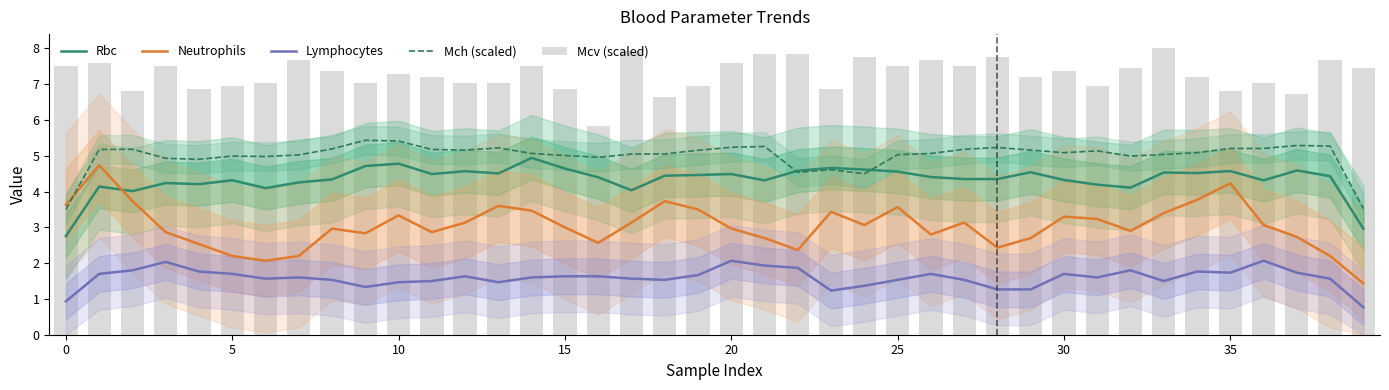

Reading left to right, what are all the values shown in this chart?

Rbc: 2.8	4.1	4.0	4.2	4.2	4.3	4.1	4.3	4.3	4.7	4.8	4.5	4.6	4.5	4.9	4.6	4.4	4.0	4.4	4.5	4.5	4.3	4.6	4.7	4.6	4.6	4.4	4.3	4.3	4.5	4.3	4.2	4.1	4.5	4.5	4.6	4.3	4.6	4.4	3.0
Neutrophils: 3.6	4.7	3.7	2.9	2.5	2.2	2.1	2.2	3.0	2.8	3.3	2.9	3.1	3.6	3.5	3.0	2.6	3.1	3.7	3.5	3.0	2.7	2.4	3.4	3.1	3.6	2.8	3.1	2.4	2.7	3.3	3.2	2.9	3.4	3.8	4.2	3.1	2.7	2.2	1.4
Lymphocytes: 0.9	1.7	1.8	2.0	1.8	1.7	1.6	1.6	1.5	1.3	1.5	1.5	1.6	1.5	1.6	1.6	1.6	1.6	1.5	1.7	2.1	1.9	1.9	1.2	1.4	1.5	1.7	1.5	1.3	1.3	1.7	1.6	1.8	1.5	1.8	1.7	2.1	1.7	1.6	0.8
Mch (scaled): 3.5	5.2	5.2	4.9	4.9	5.0	5.0	5.0	5.2	5.4	5.4	5.2	5.2	5.2	5.1	5.0	5.0	5.0	5.1	5.2	5.2	5.3	4.5	4.6	4.5	5.0	5.1	5.2	5.2	5.2	5.1	5.1	5.0	5.0	5.1	5.2	5.2	5.3	5.3	3.5
Mcv (scaled): 7.5	7.6	6.8	7.5	6.9	7.0	7.0	7.7	7.4	7.0	7.3	7.2	7.0	7.0	7.5	6.9	5.8	7.9	6.6	7.0	7.6	7.8	7.8	6.9	7.8	7.5	7.7	7.5	7.8	7.2	7.4	7.0	7.4	8.0	7.2	6.8	7.0	6.7	7.7	7.4